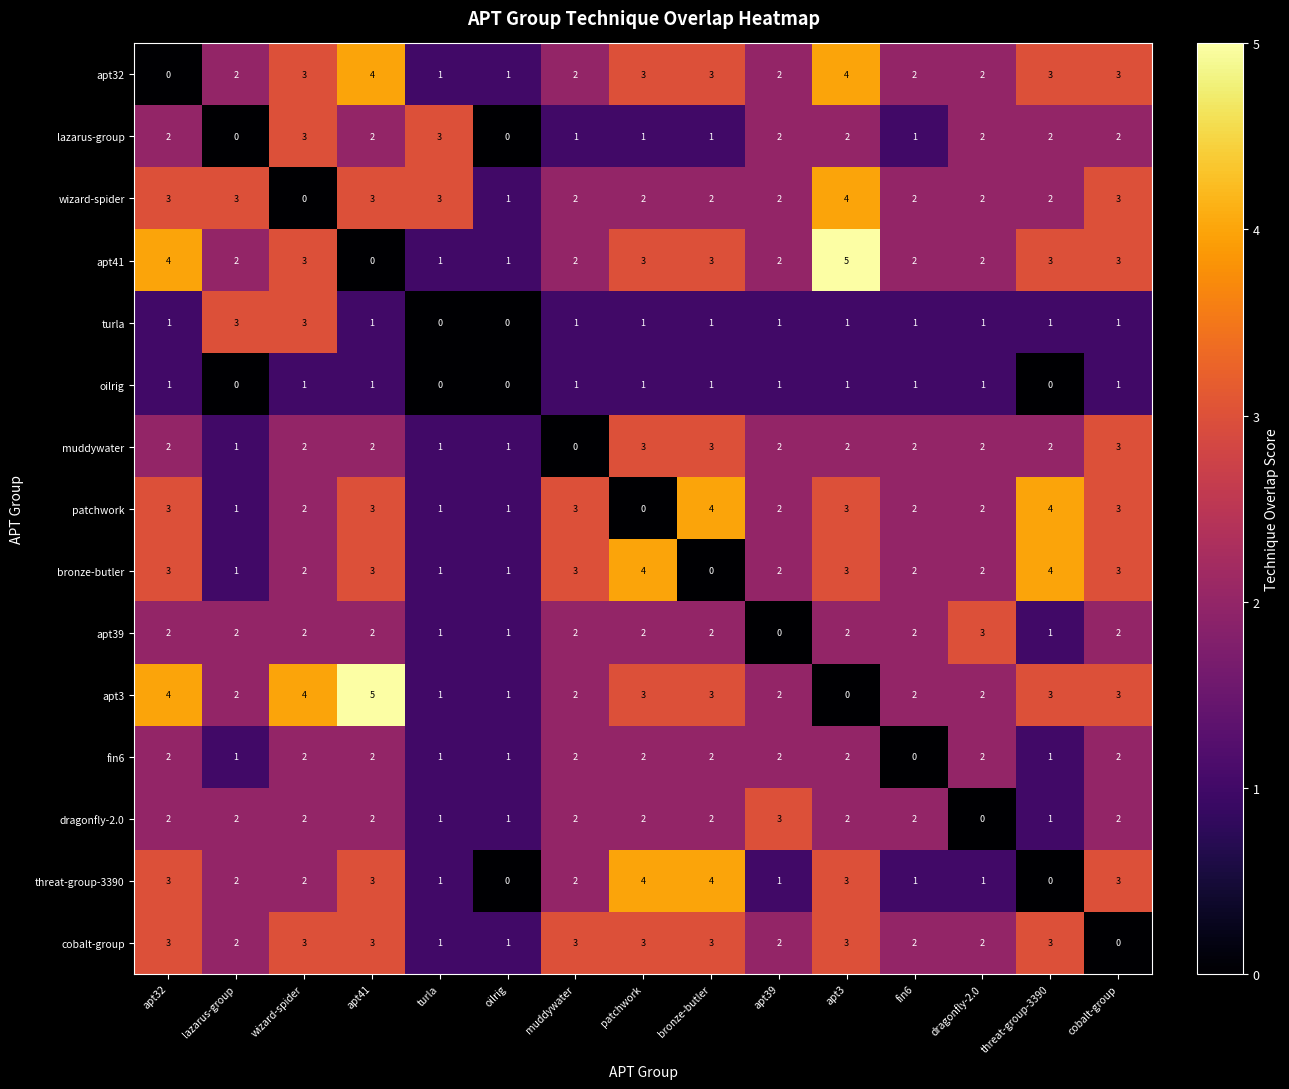

How many series are shown in this chart?

15